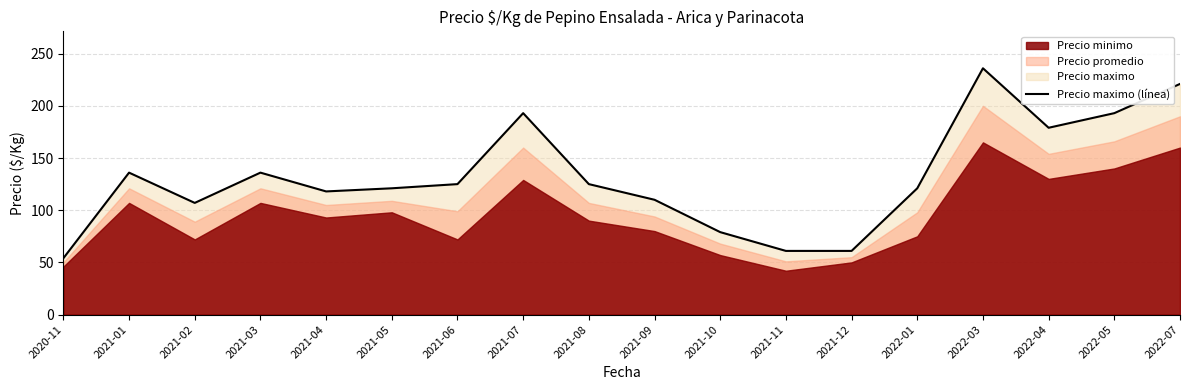

What is the label of the 7th point from the right?

2021-11